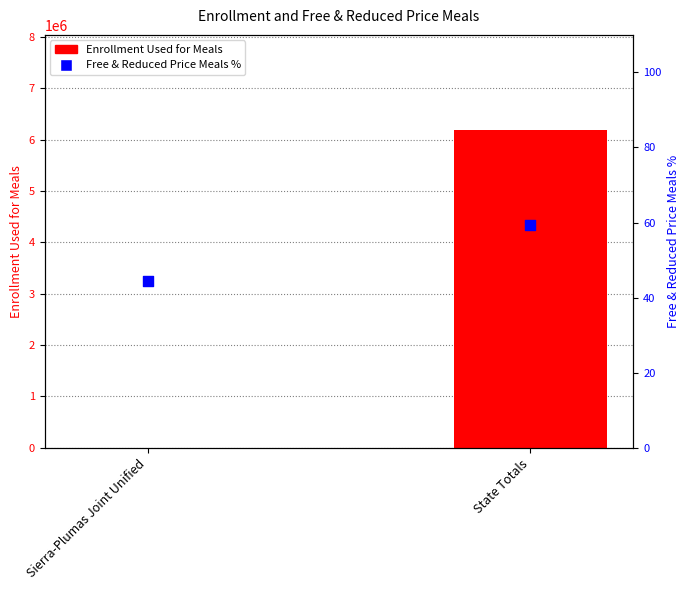

Which series has the widest spread of Y values?

Enrollment Used for Meals